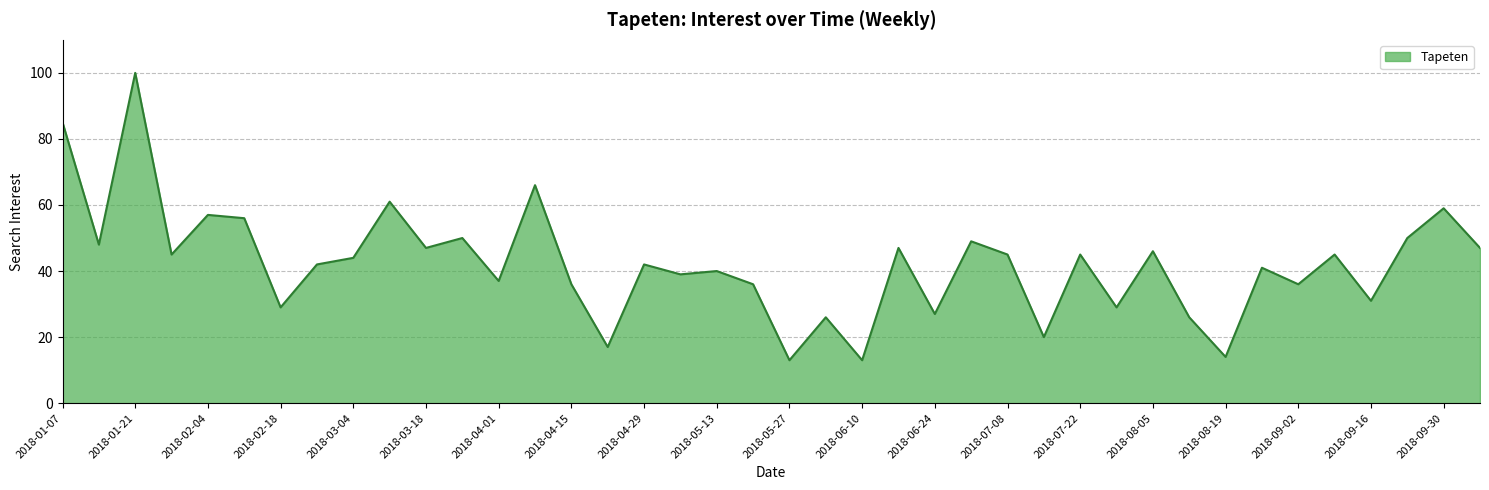

What is the difference between the maximum and minimum values?

87